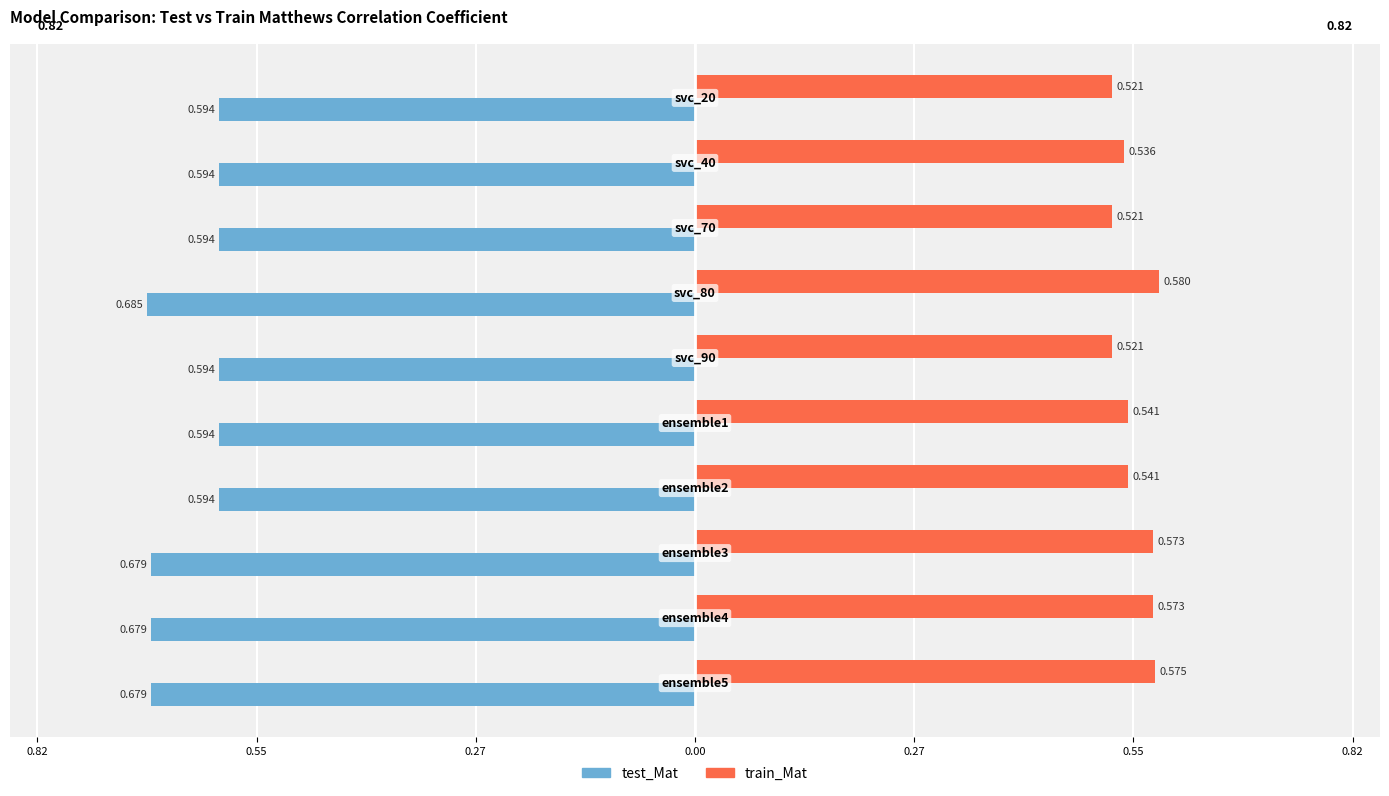

What are all the series names shown in the legend?

test_Mat, train_Mat